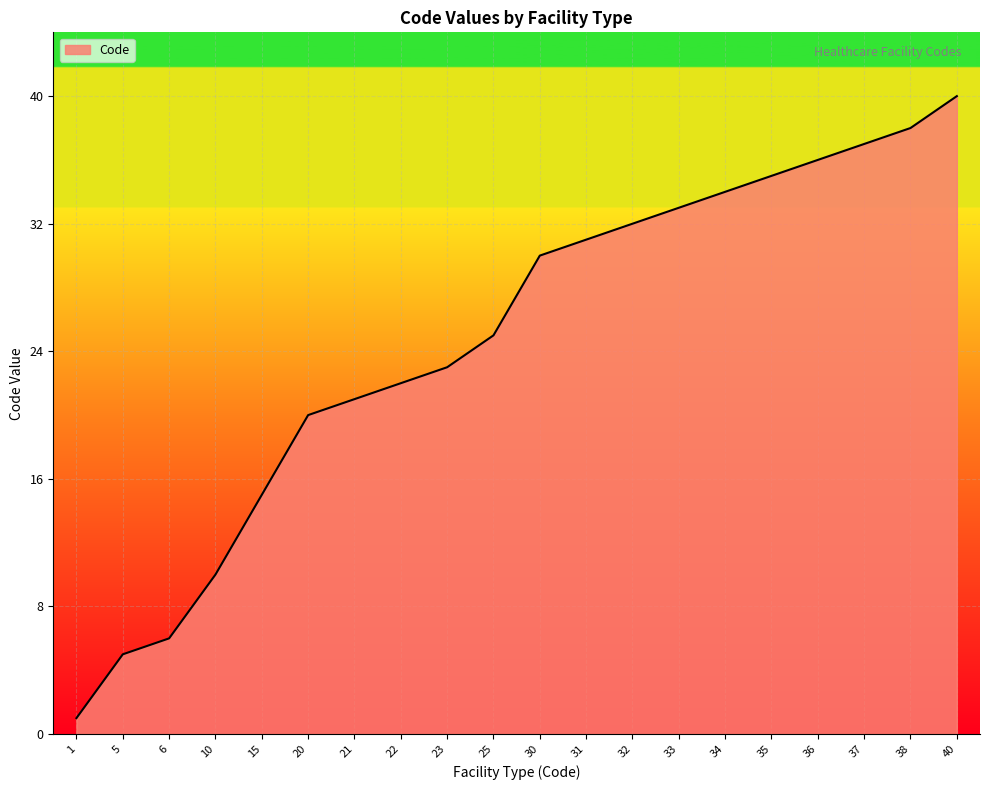

What is the difference between the maximum and minimum values?

39